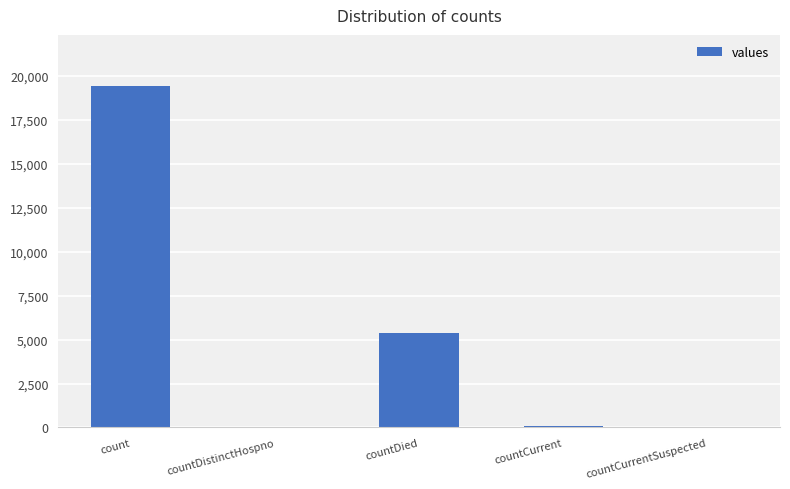

The value at countCurrentSuspected is 12392. True or false?

False